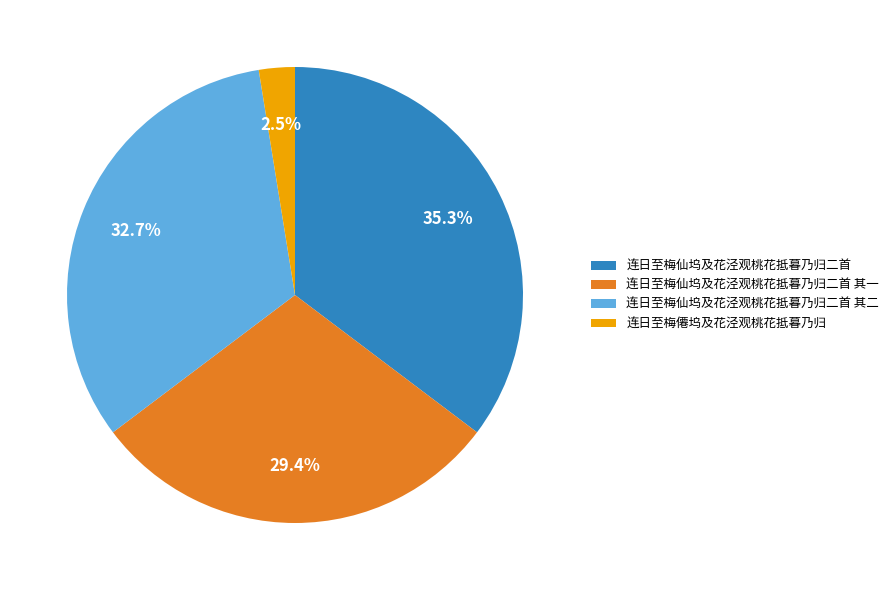

To the nearest percent, what is the difference between the largest and smallest slice percentages?

33%